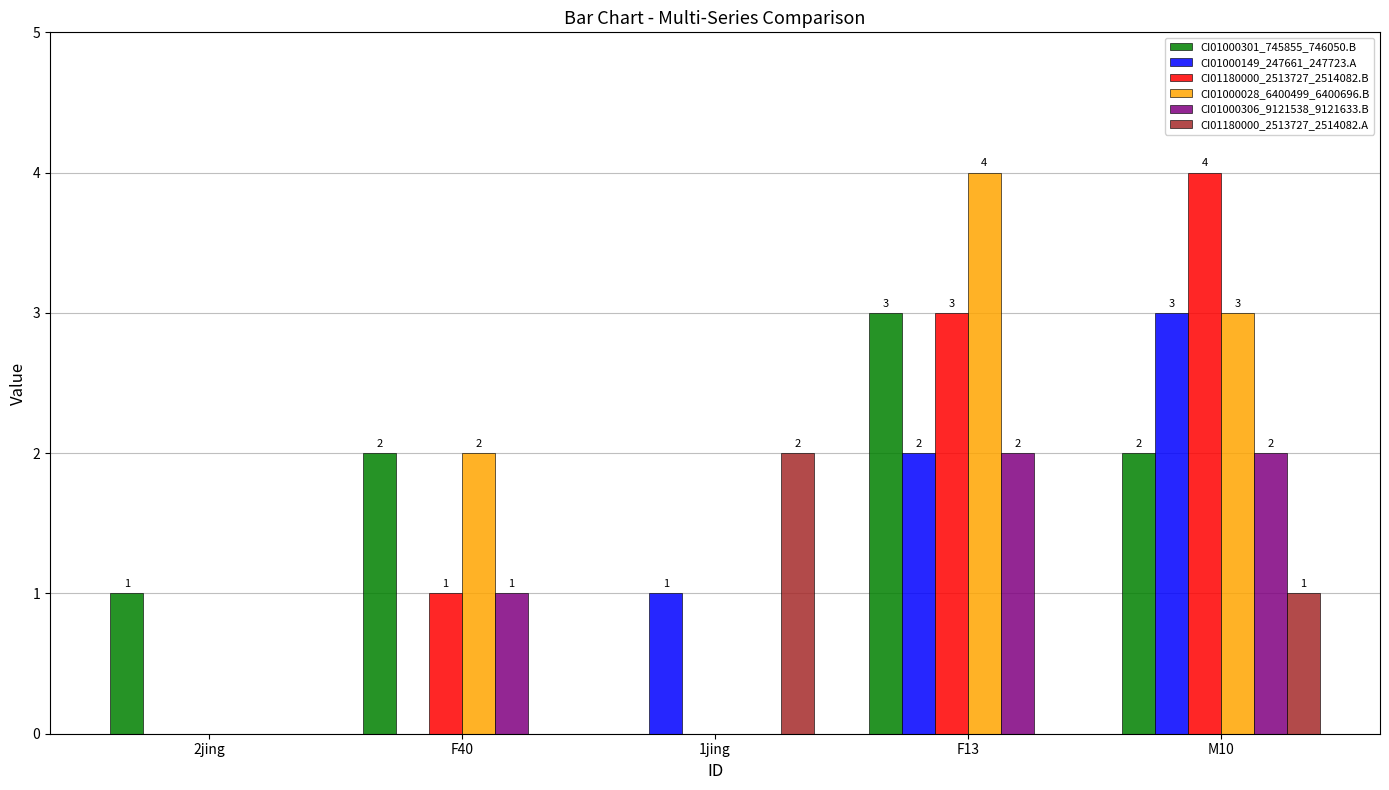

At which label is CI01000028_6400499_6400696.B closest to 2?

F40